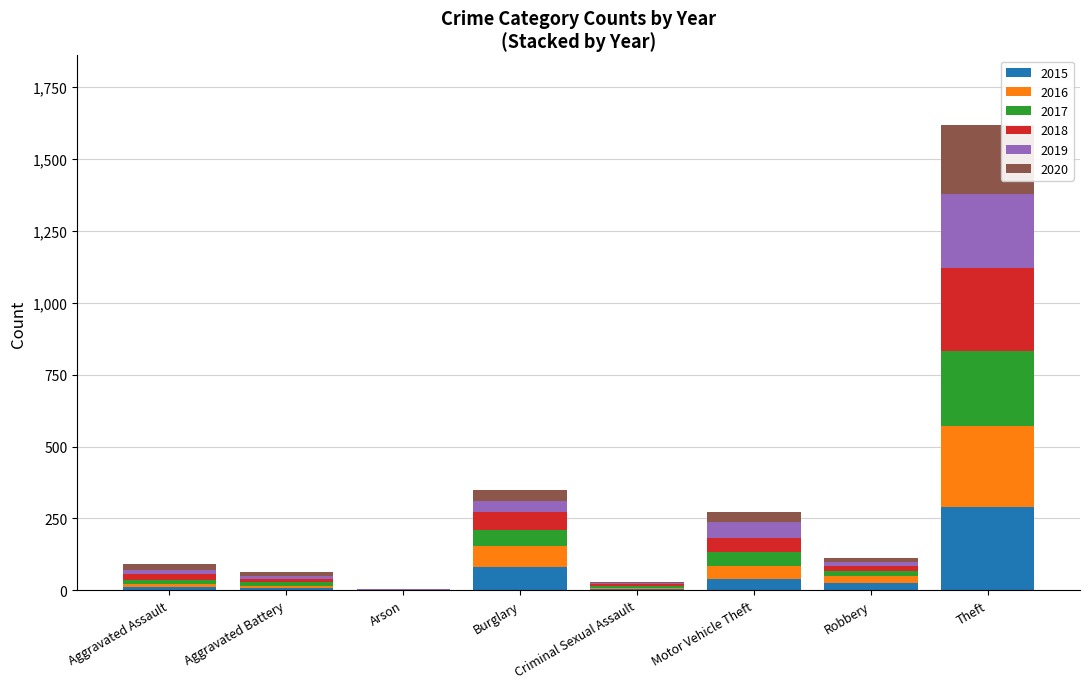

Does the chart contain stacked bars?

Yes